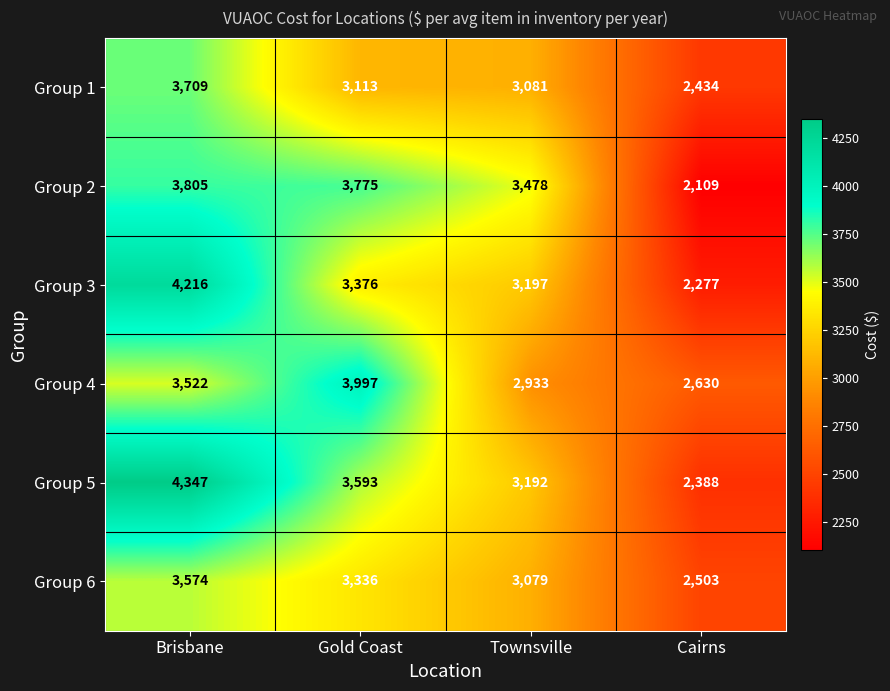

The value of Group 4 at Townsville is 1317. True or false?

False